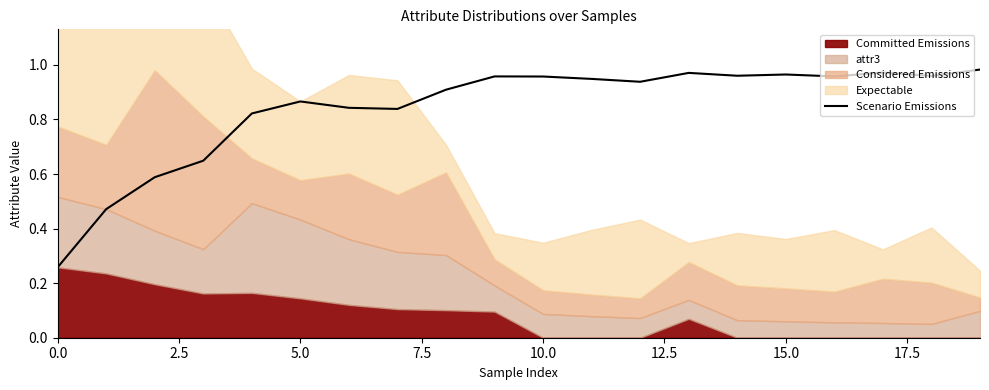

The value of Scenario Emissions at 0.0 is 0.1. True or false?

False